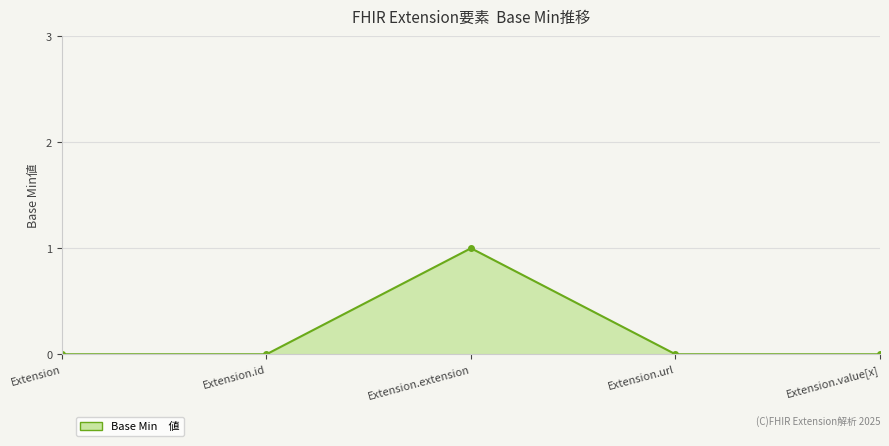

At which category does the chart reach its peak across all series?

Extension.extension